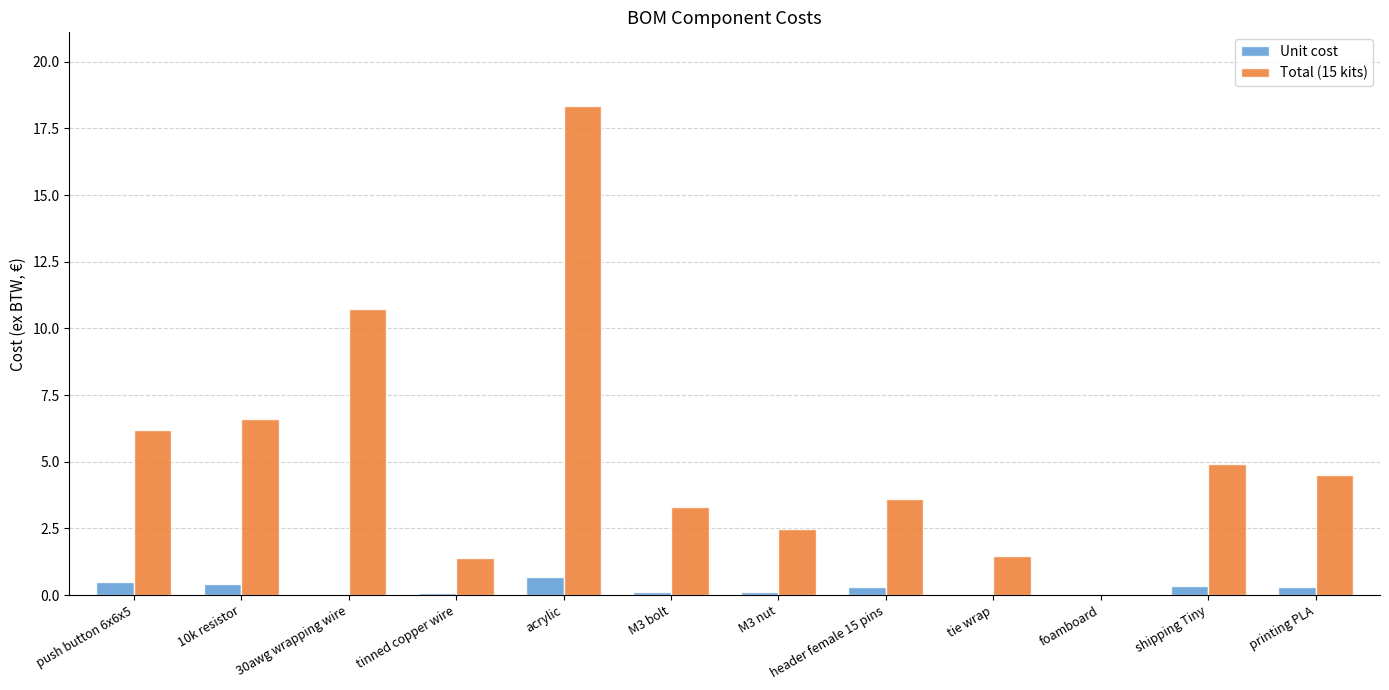

Is the value of Total (15 kits) at push button 6x6x5 greater than the value of Unit cost at 30awg wrapping wire?

Yes